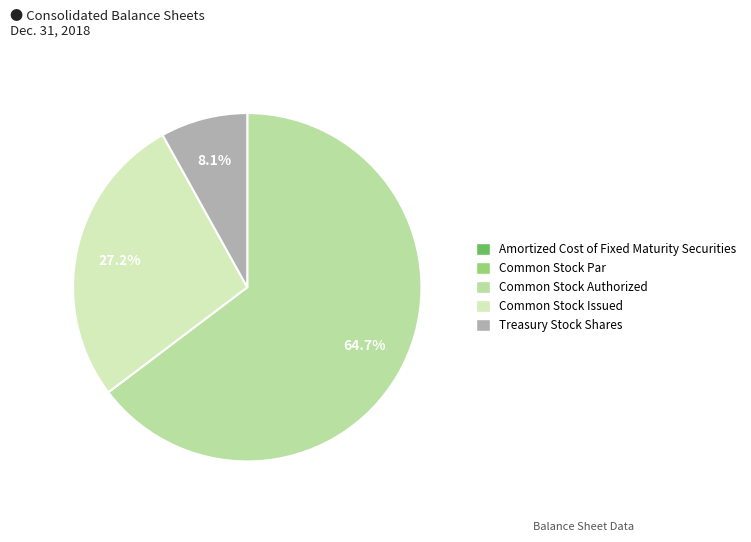

To the nearest percent, what is the combined percentage of Common Stock Issued and Common Stock Authorized?

92%